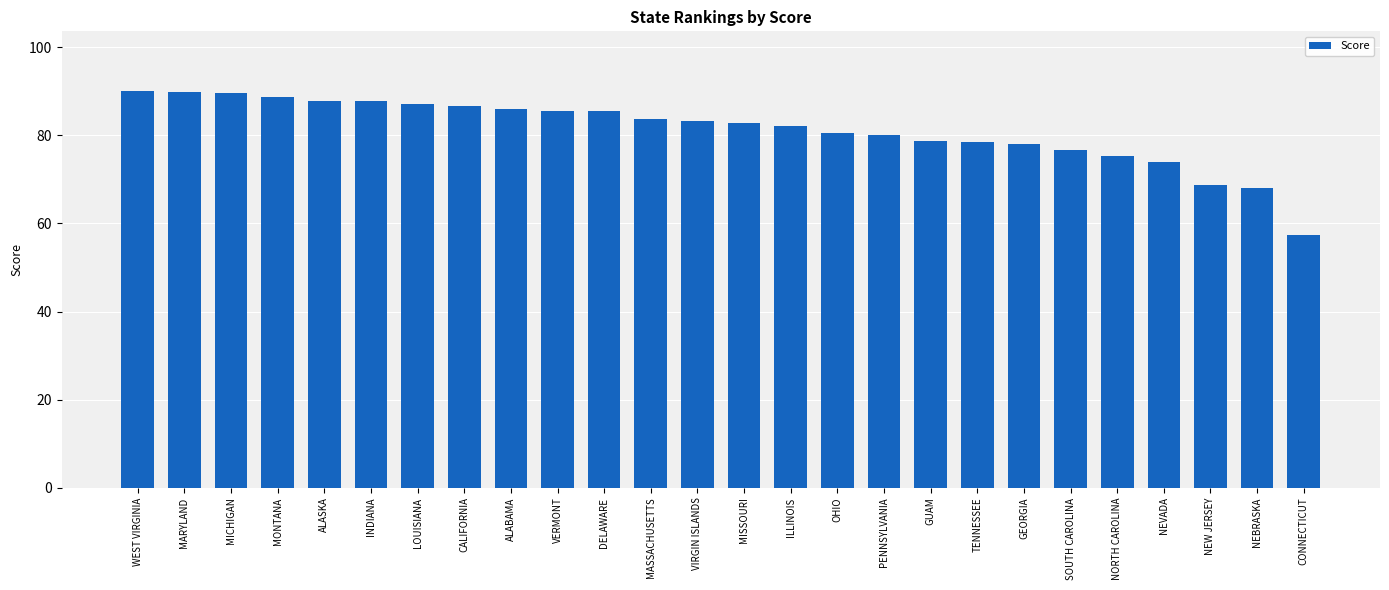

What is the sum of the values at WEST VIRGINIA and LOUISIANA?

177.3